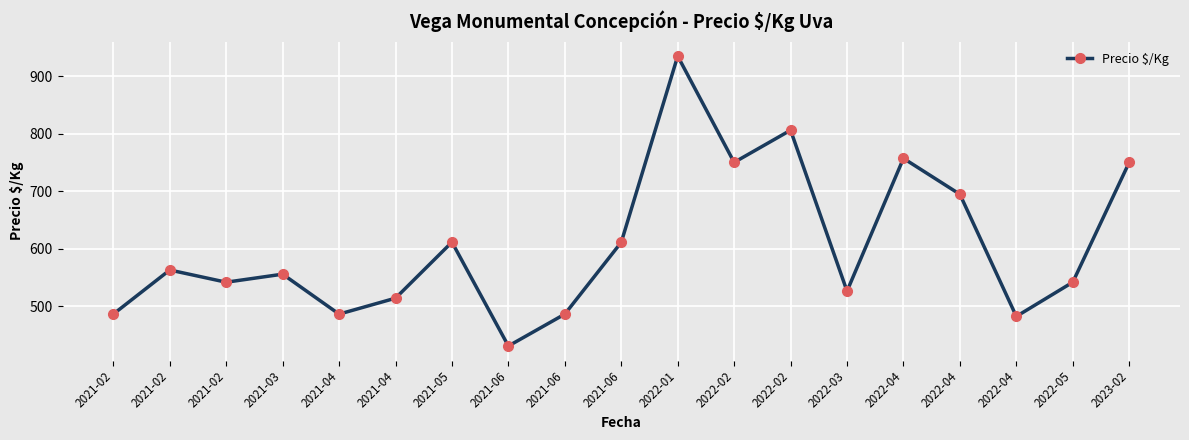

At which category does the chart reach its minimum across all series?

2021-06